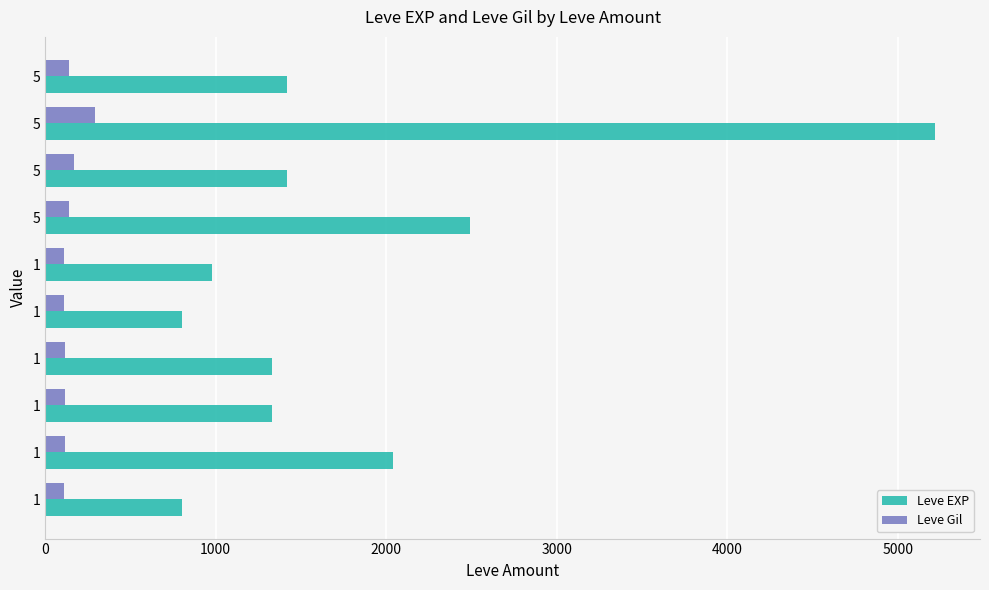

What are all the series names shown in the legend?

Leve EXP, Leve Gil